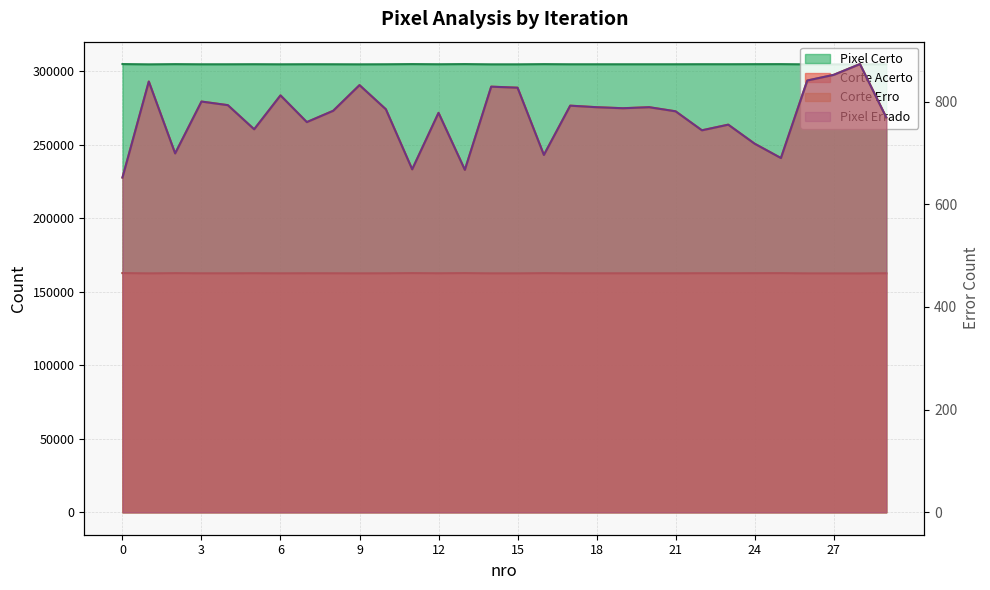

Which series changed the most between 24 and 27?

Corte Acerto